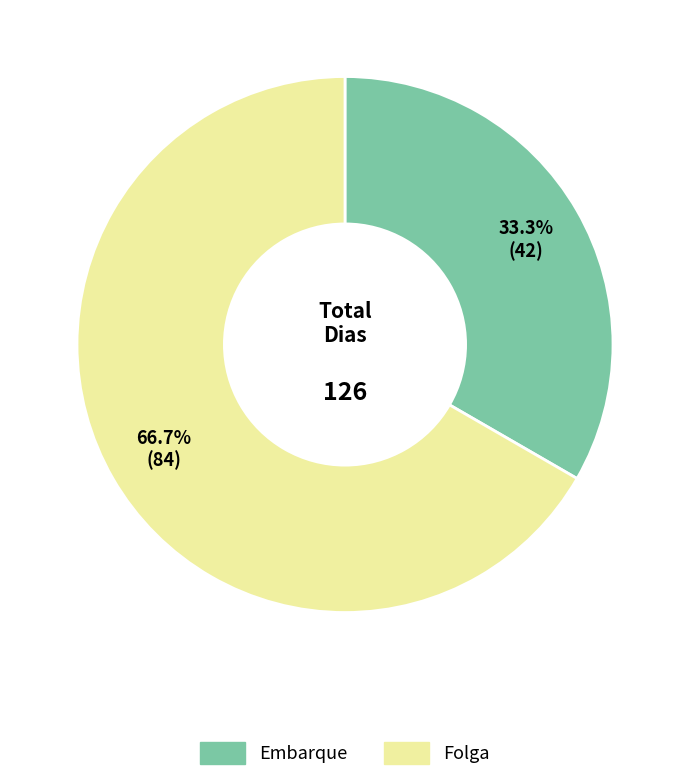

How many segments does this pie chart have?

2